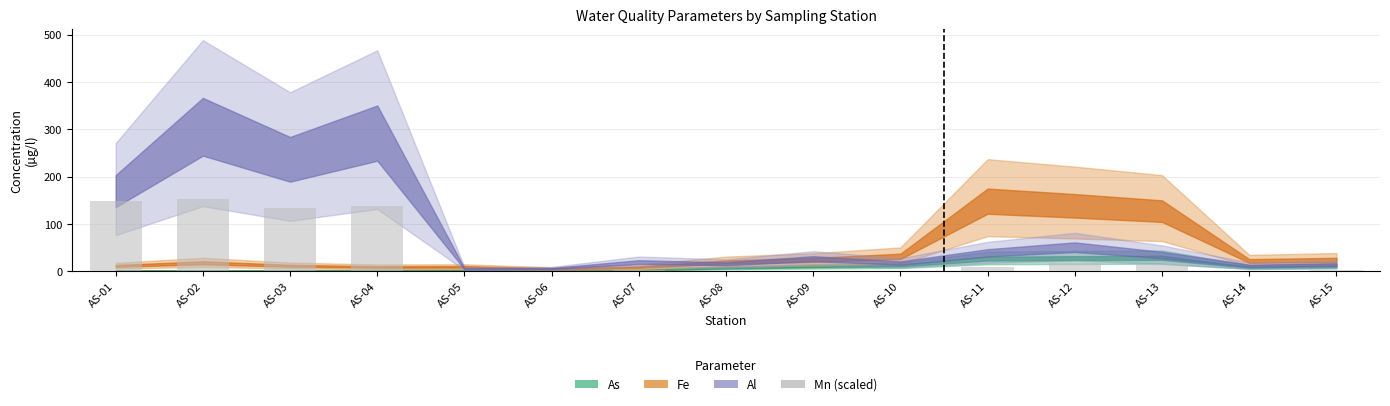

What is the change in value from AS-03 to AS-13?

-119.5